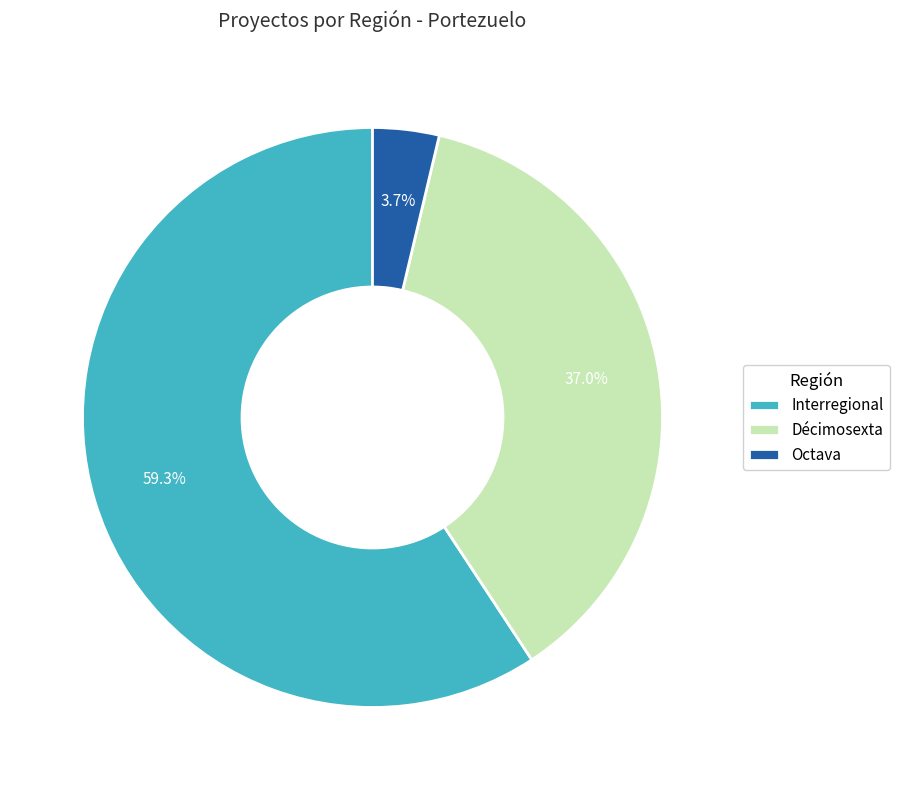

What is the ratio of the value at Octava to the value at Décimosexta?

0.1